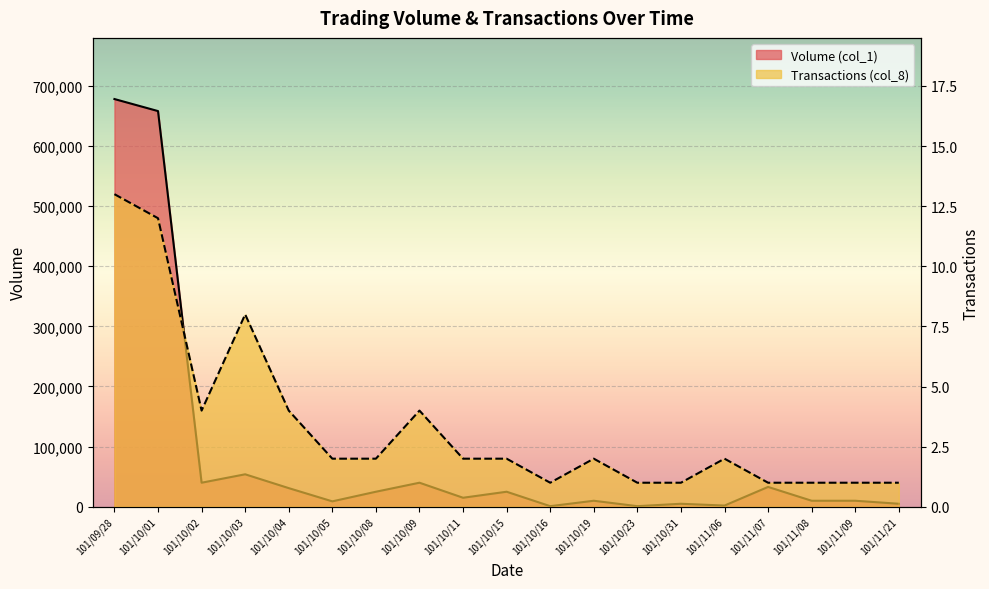

True or false: Volume (col_1) has more than 0 points higher than both neighbors.

True